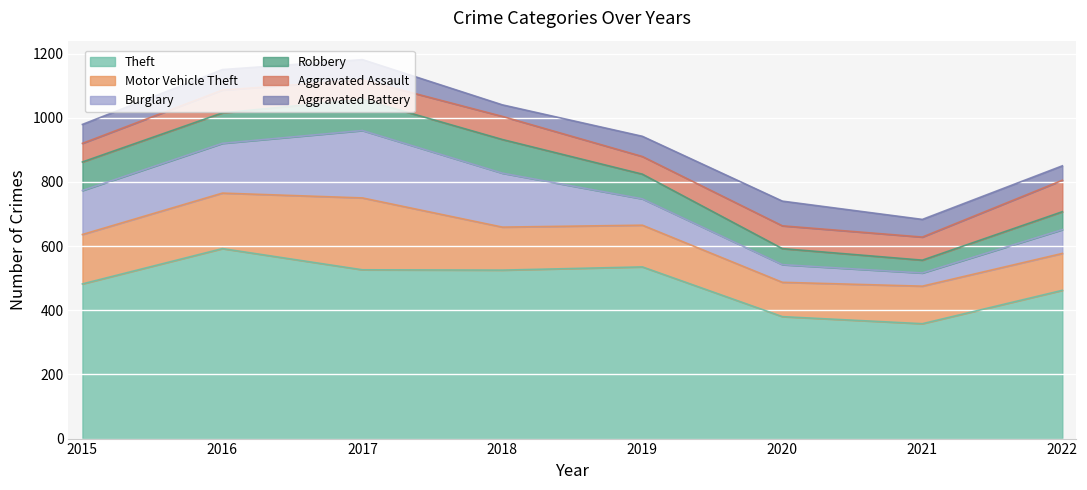

Which category has the lowest value in the Theft series?

2021